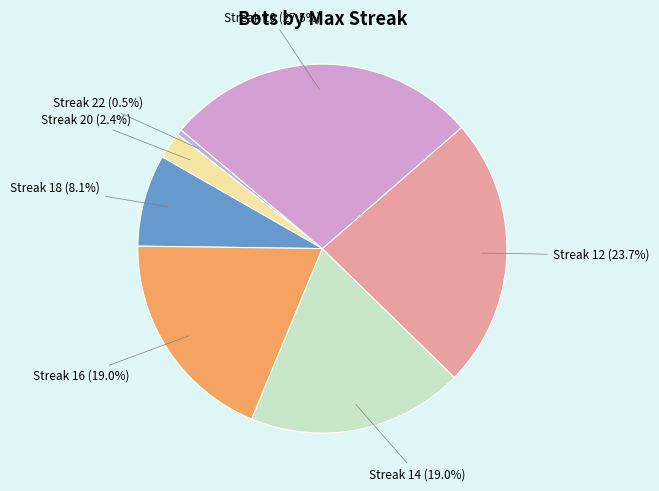

Combined, do Streak 20 and Streak 14 account for over 50%?

No